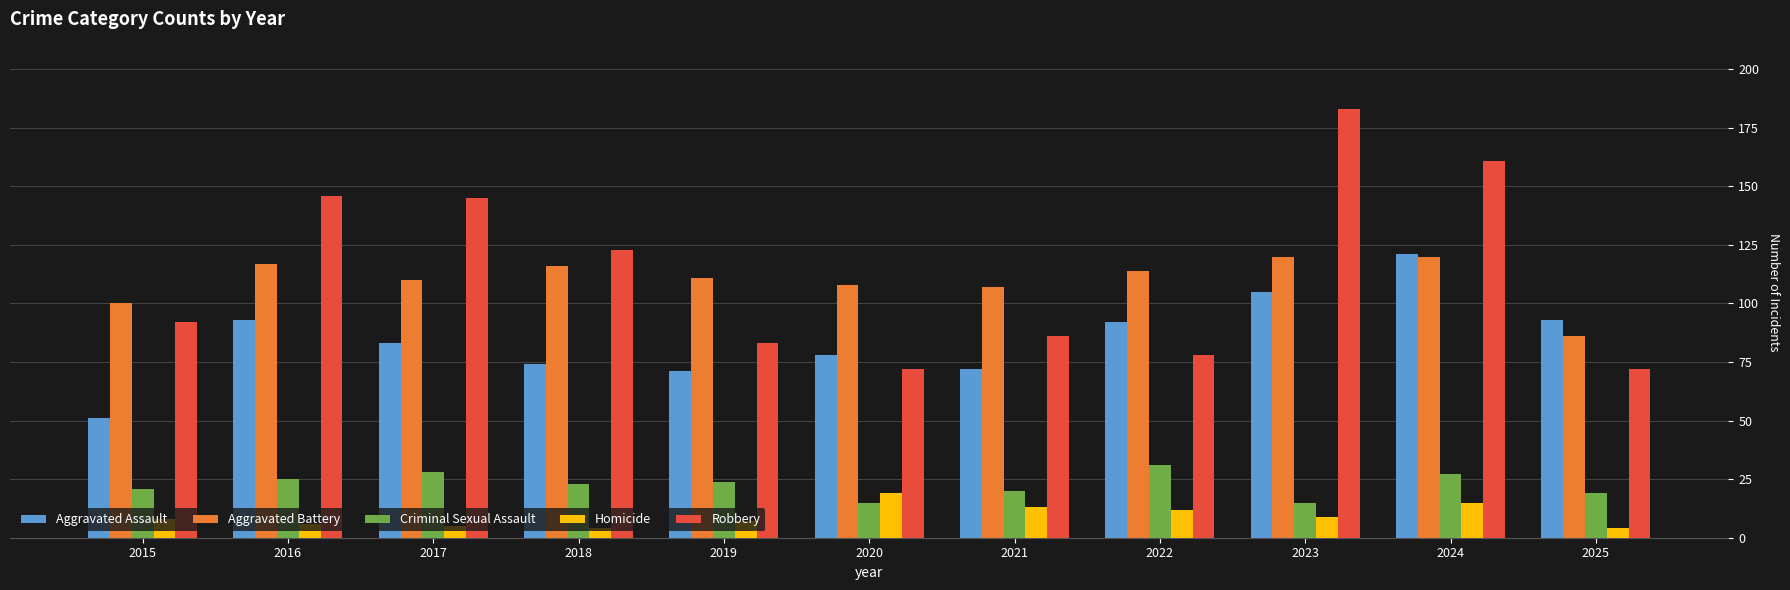

What is the average value of the Homicide series?

9